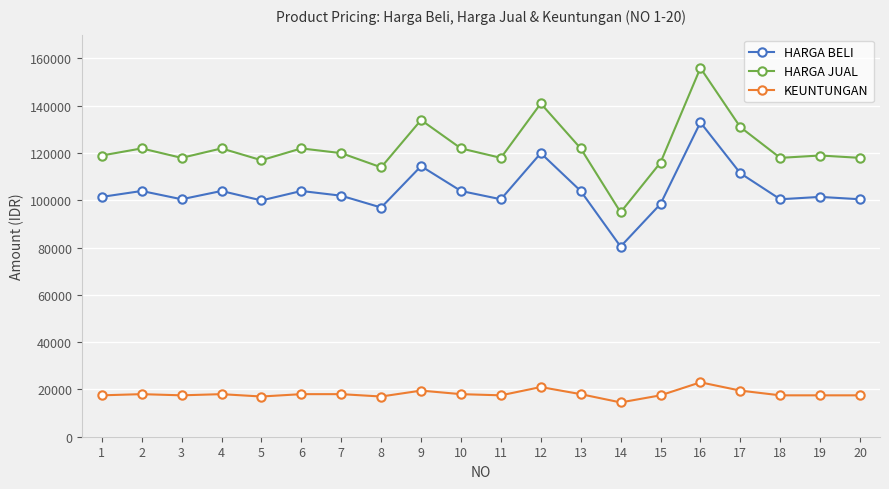

What is the total value across all series at 15?

231800